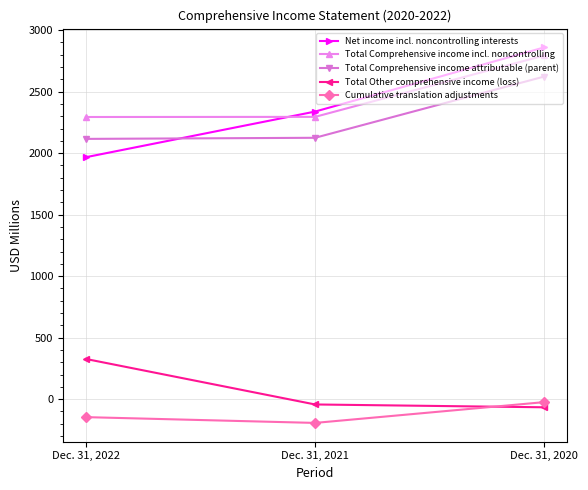

How many negative values does the Total Other comprehensive income (loss) series have?

2